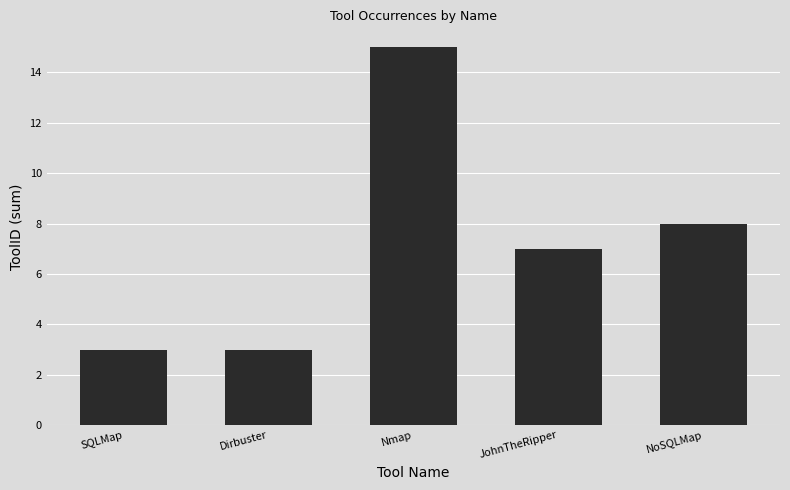

At which label is the value closest to 9?

NoSQLMap